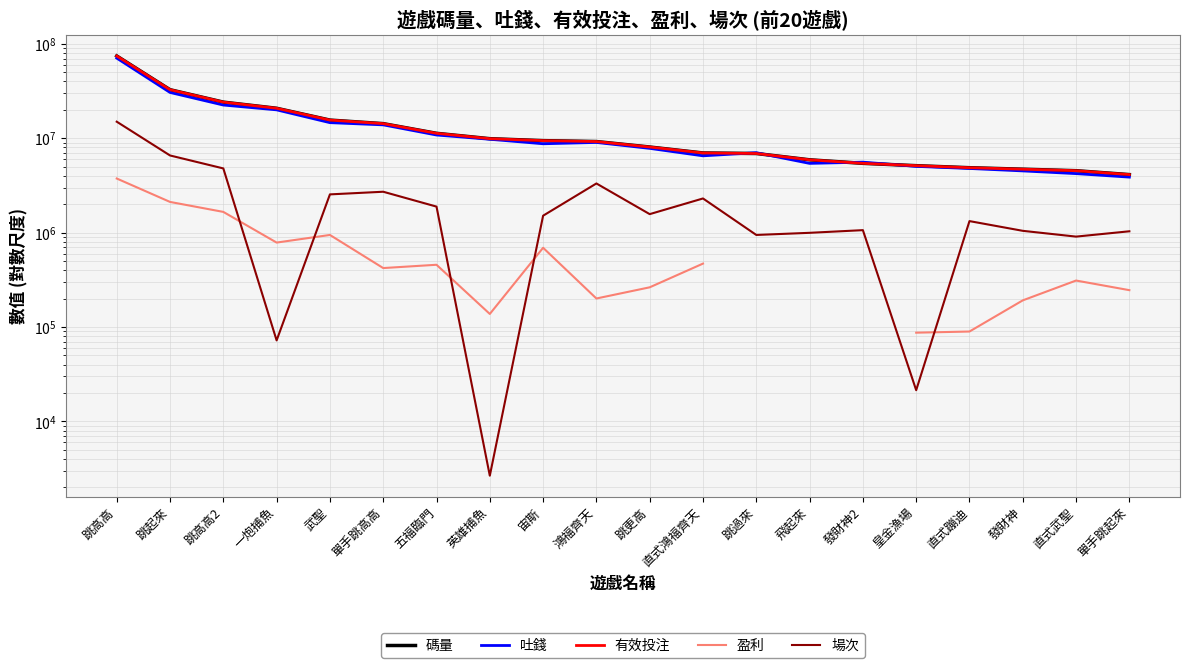

Which series has the largest range (max minus min)?

碼量